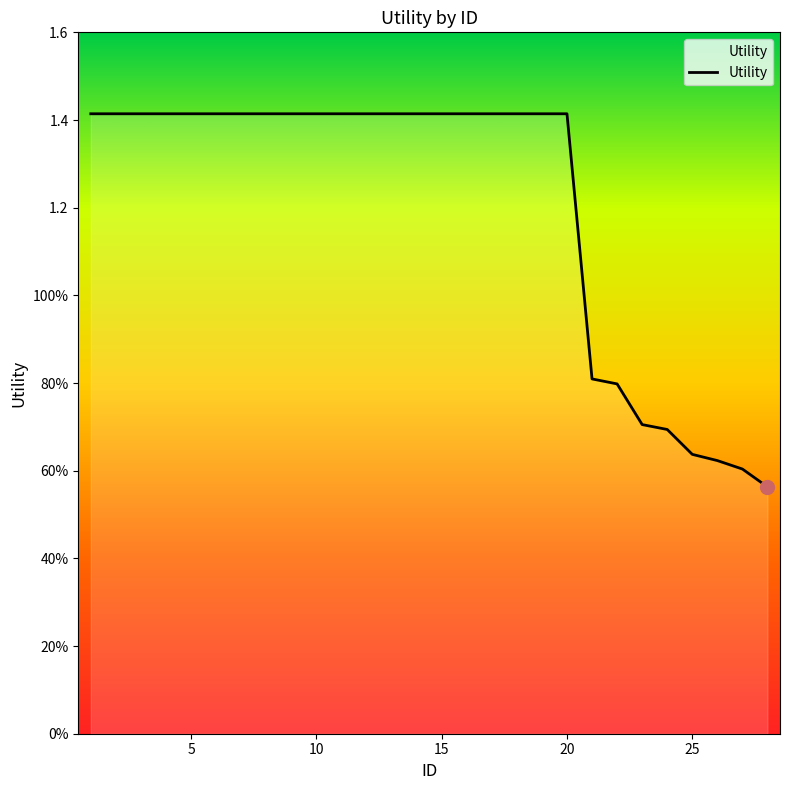

Which label corresponds to the largest value in the chart?

1